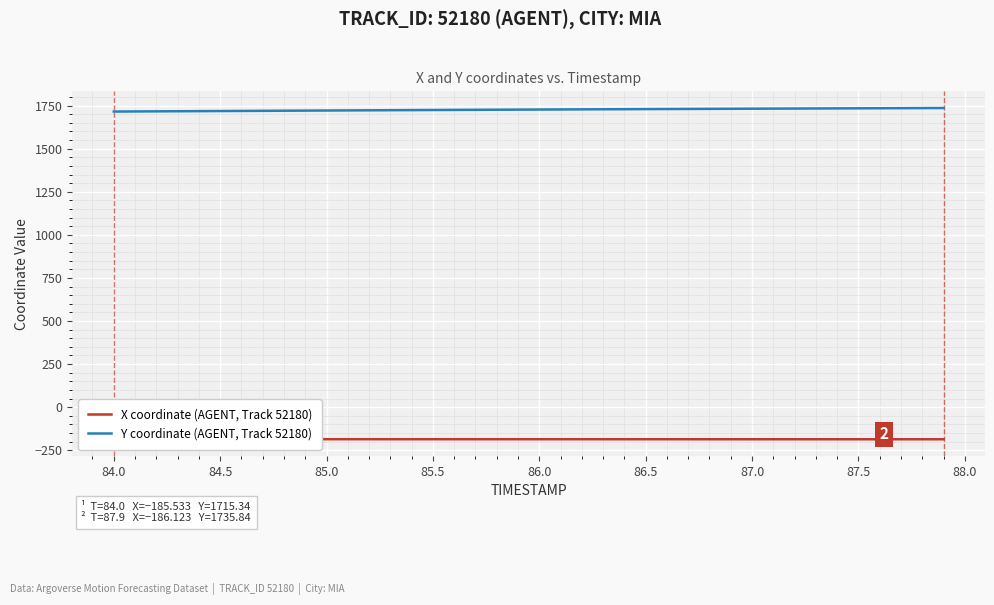

What is the maximum value for Y coordinate (AGENT, Track 52180)?

1735.8